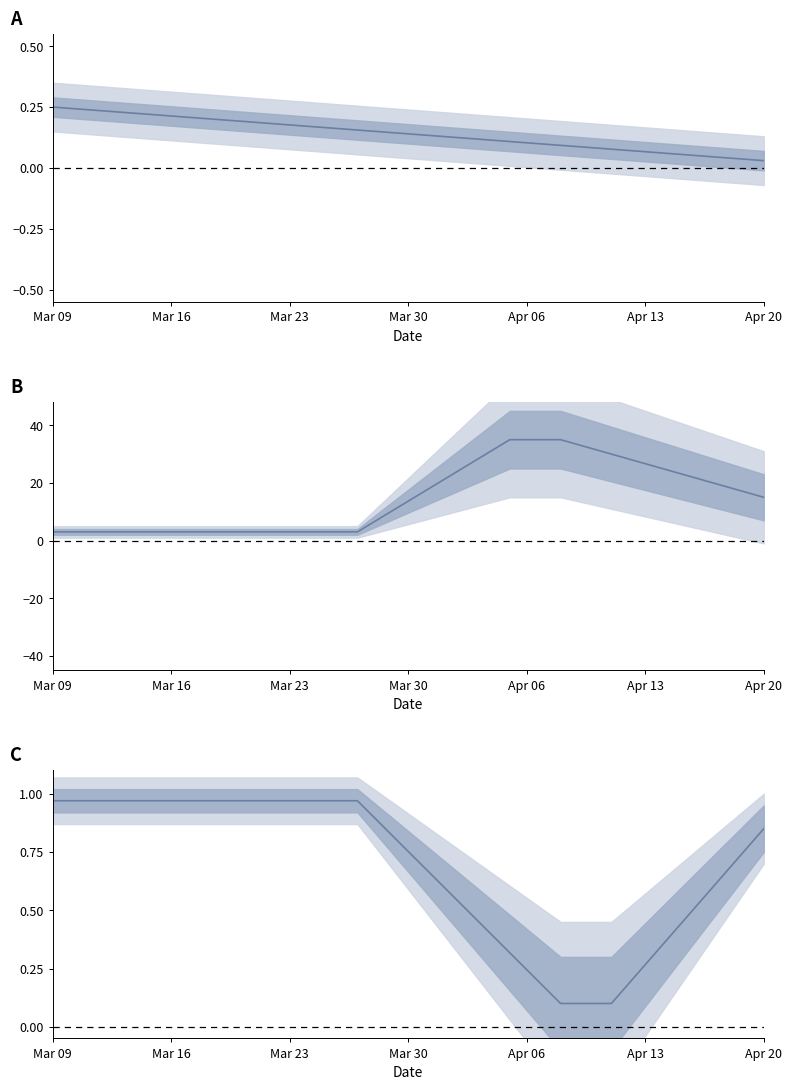

True or false: there are more than 0 points higher than both neighbors.

False